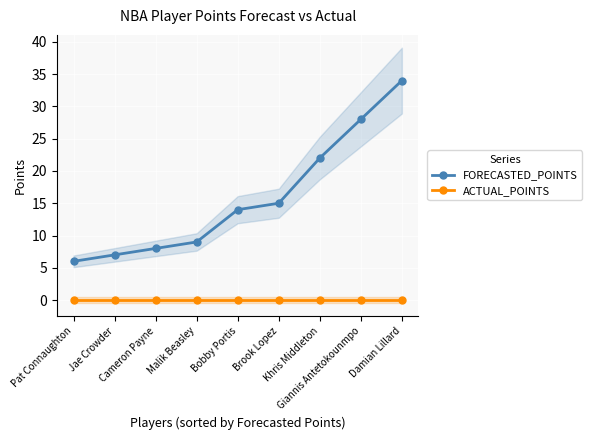

Is it true that FORECASTED_POINTS equals 7 at Jae Crowder?

True